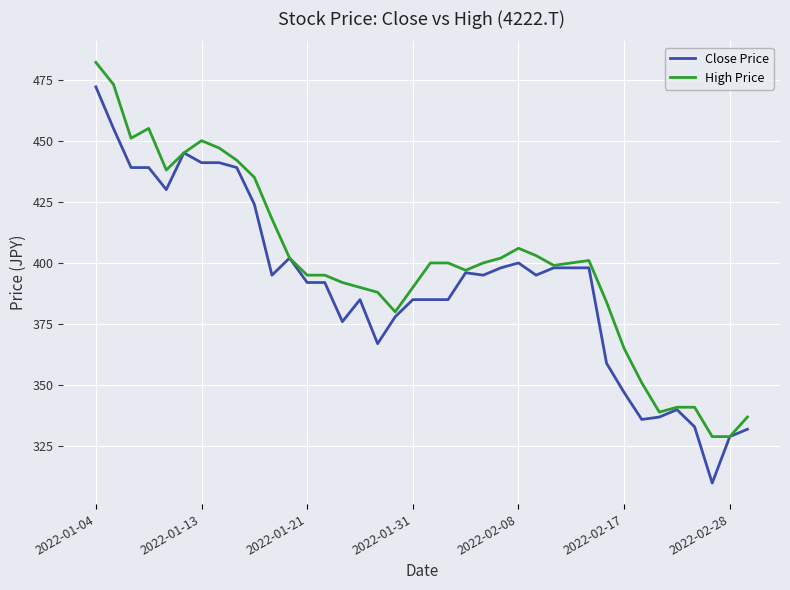

Which series has the largest total across all categories?

High Price